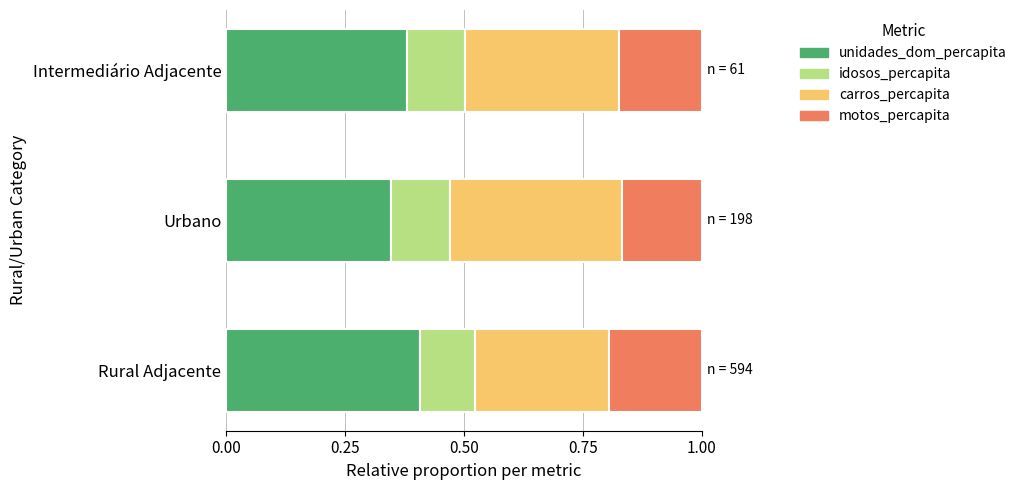

What is the total value across all series at Urbano?

1.0